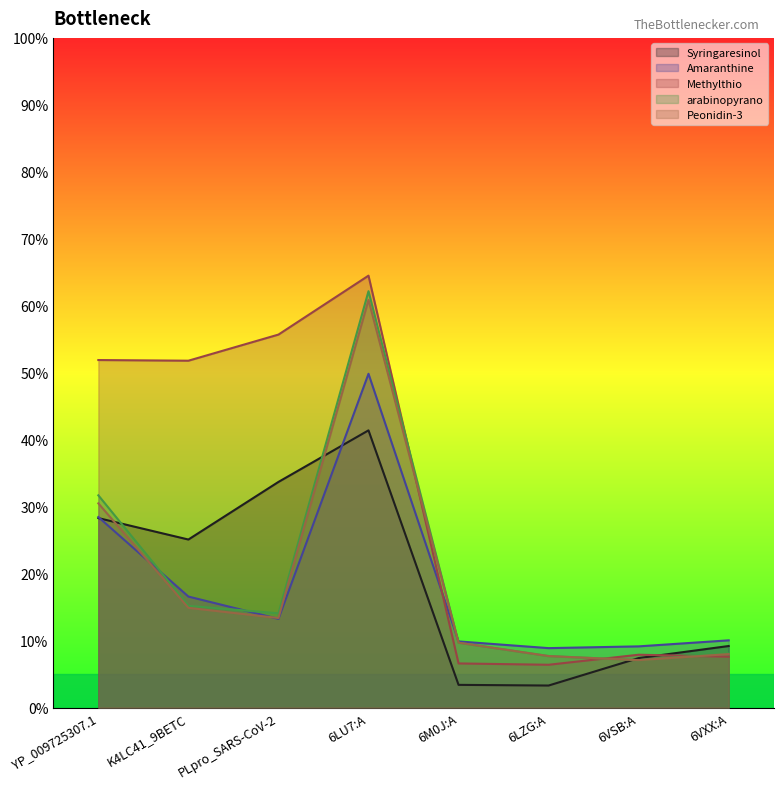

What position from the left is 6M0J:A?

5